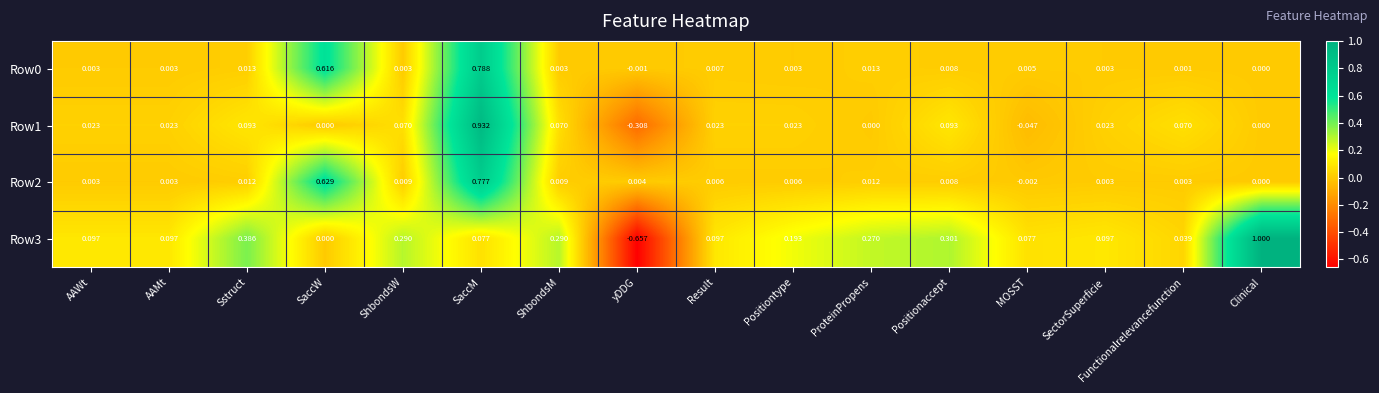

At which label does Row1 reach its minimum?

yDDG